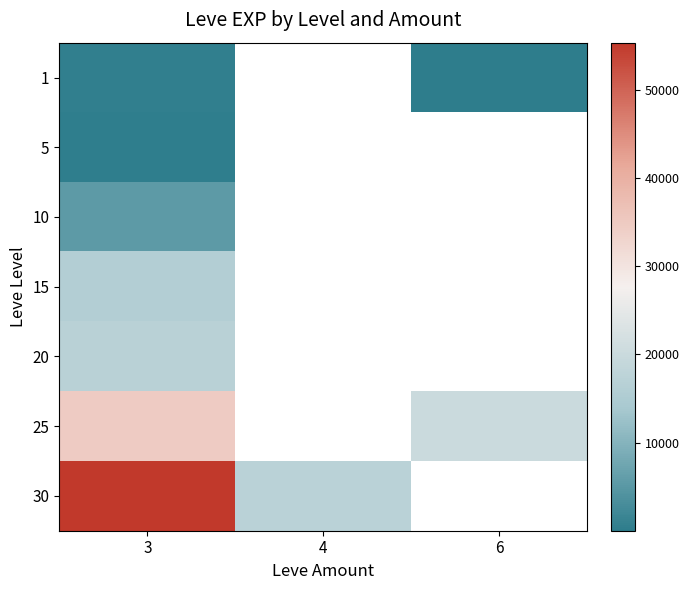

Which category has the lowest value across all series?

6